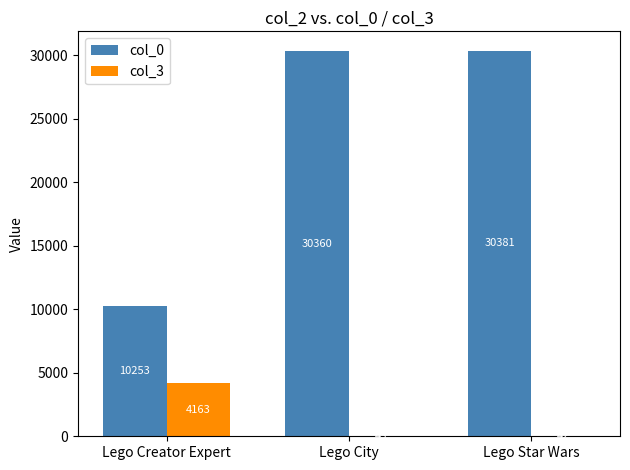

What is the maximum value shown in the chart?

30381